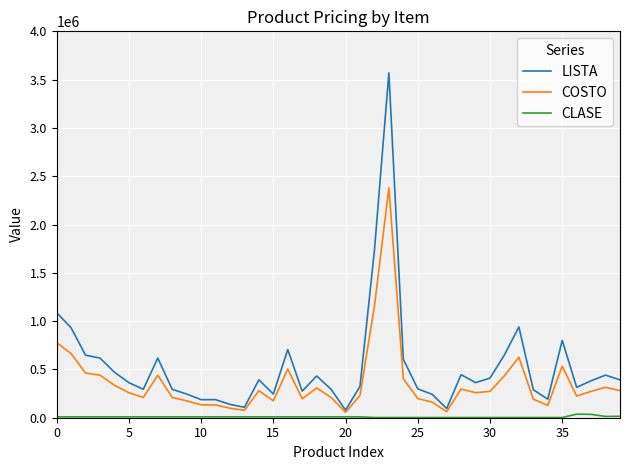

Which series has the largest total across all categories?

LISTA